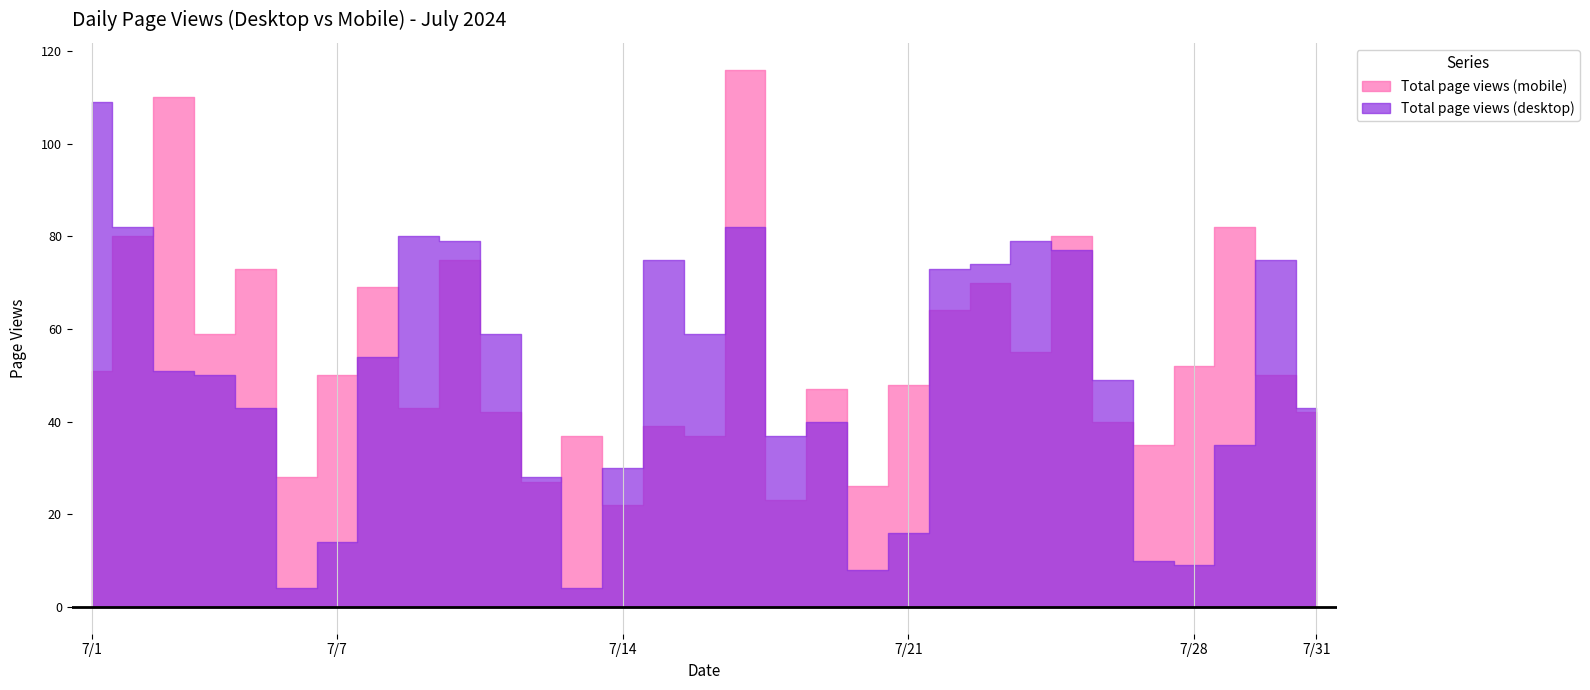

How many times do Total page views (desktop) and Total page views (mobile) cross each other?

12